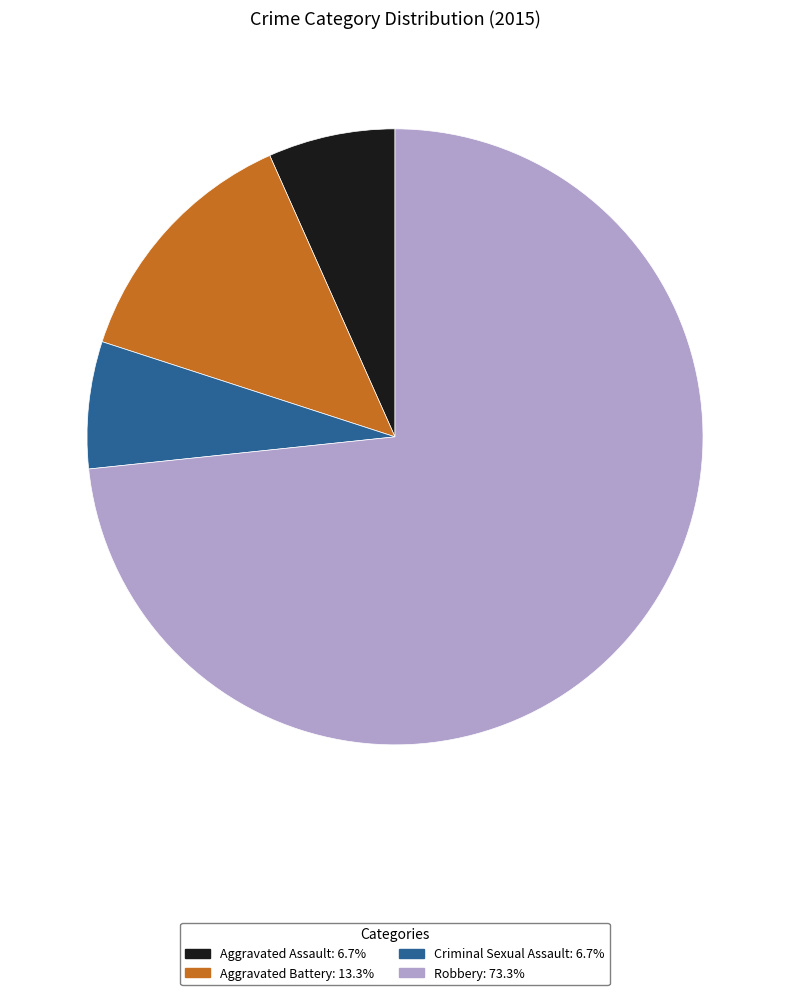

Approximately how many times larger is the value at Aggravated Battery compared to Aggravated Assault?

2.0